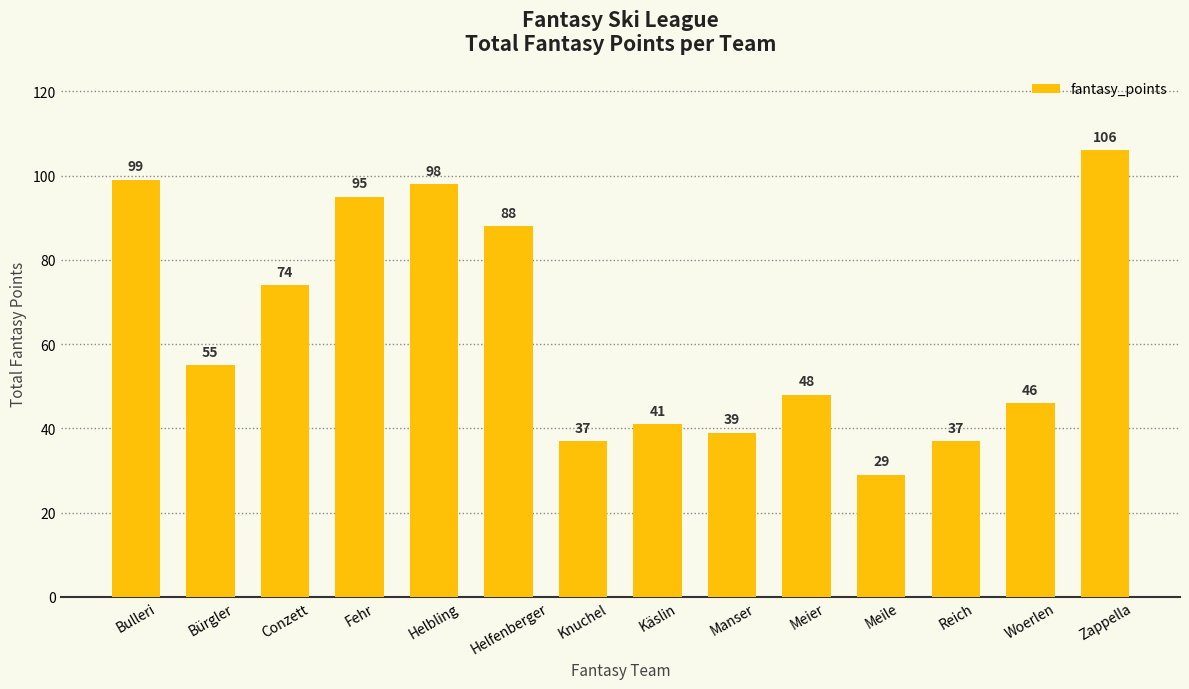

What is the maximum value shown in the chart?

106